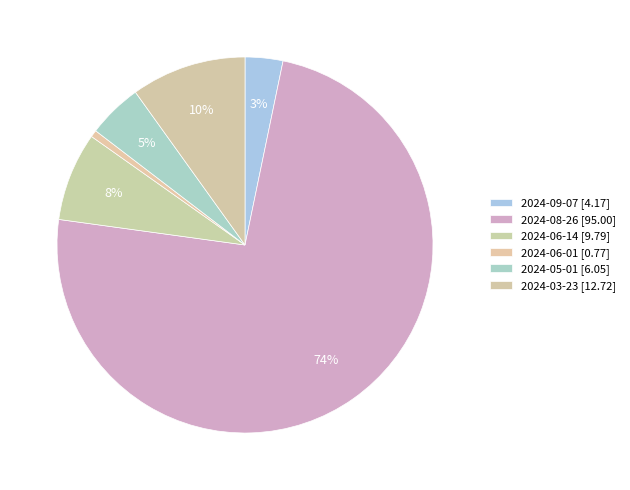

Between 2024-09-07 and 2024-05-01, which is larger?

2024-05-01